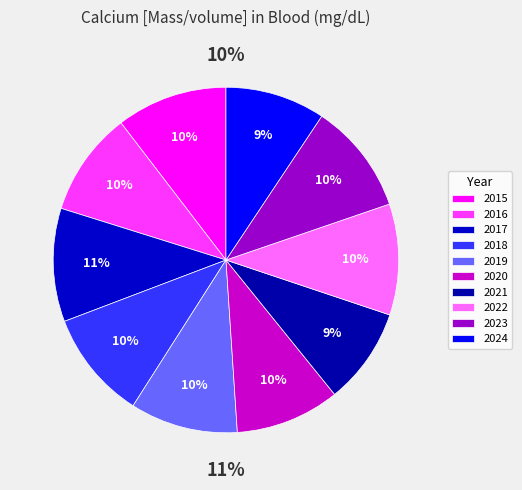

Count the number of slices in the pie.

10